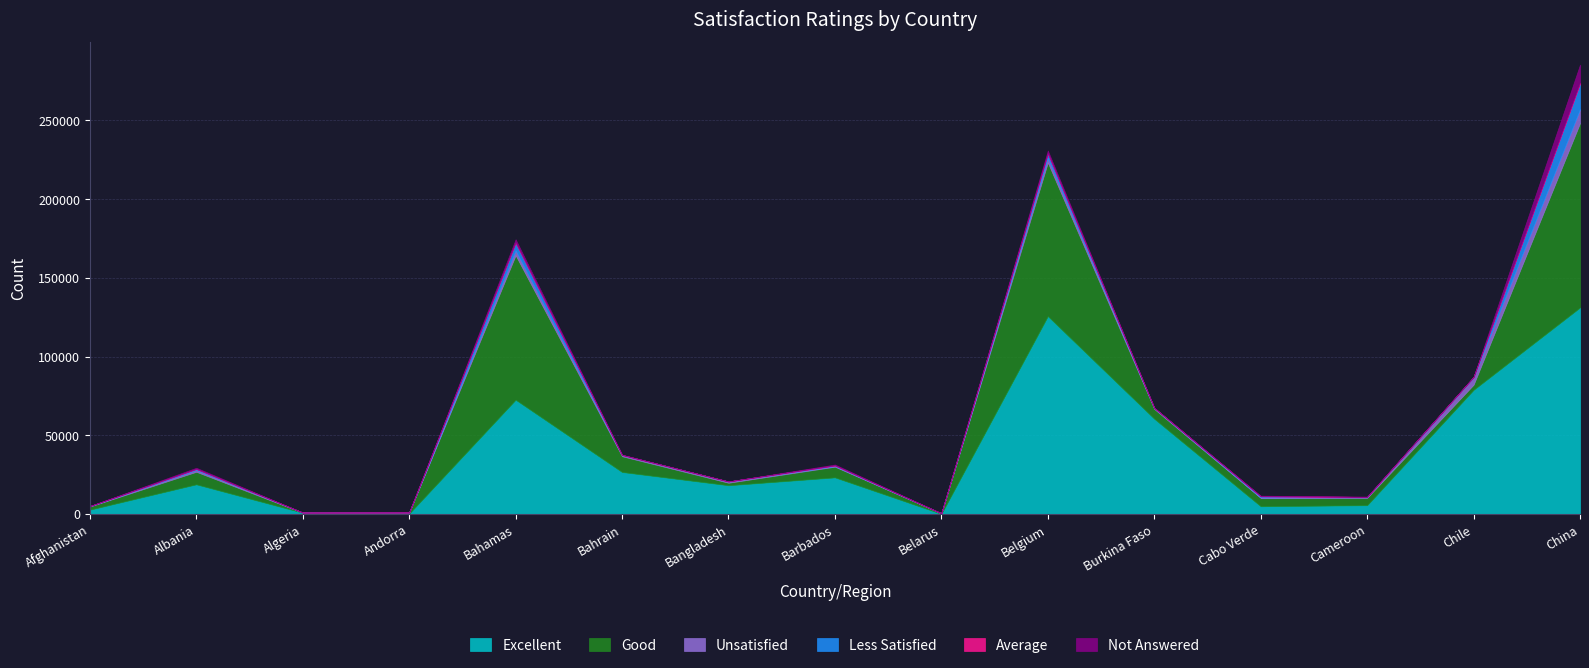

How many lines are shown in the chart?

6